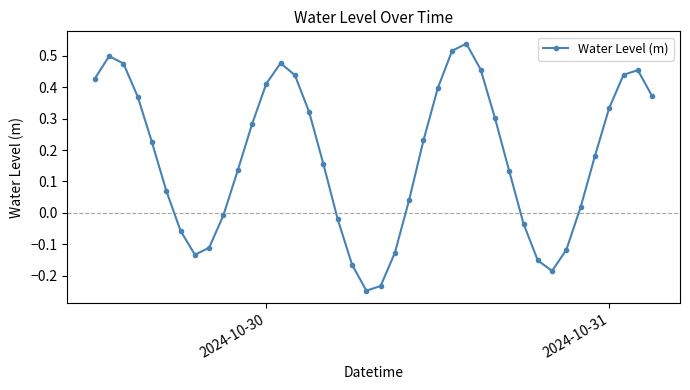

How many interior local peaks (higher than both neighbors) does the data have?

4